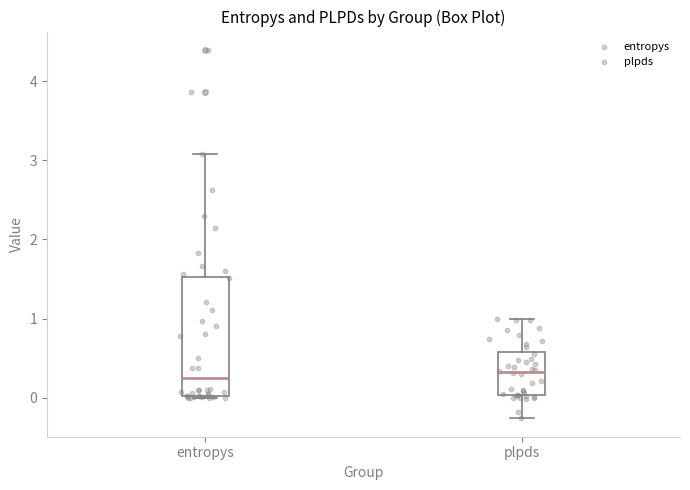

Reading left to right, transcribe this box plot: for each box, give where its median line is, the range the box spans, and where its two whiskers end, as read against the y-axis. The values are not printed on the chart, so give them approximately, as read against the axis.

entropys: median 0.2, box 0.0 to 1.5, whiskers 0.0 to 3.1
plpds: median 0.3, box 0.0 to 0.6, whiskers -0.3 to 1.0